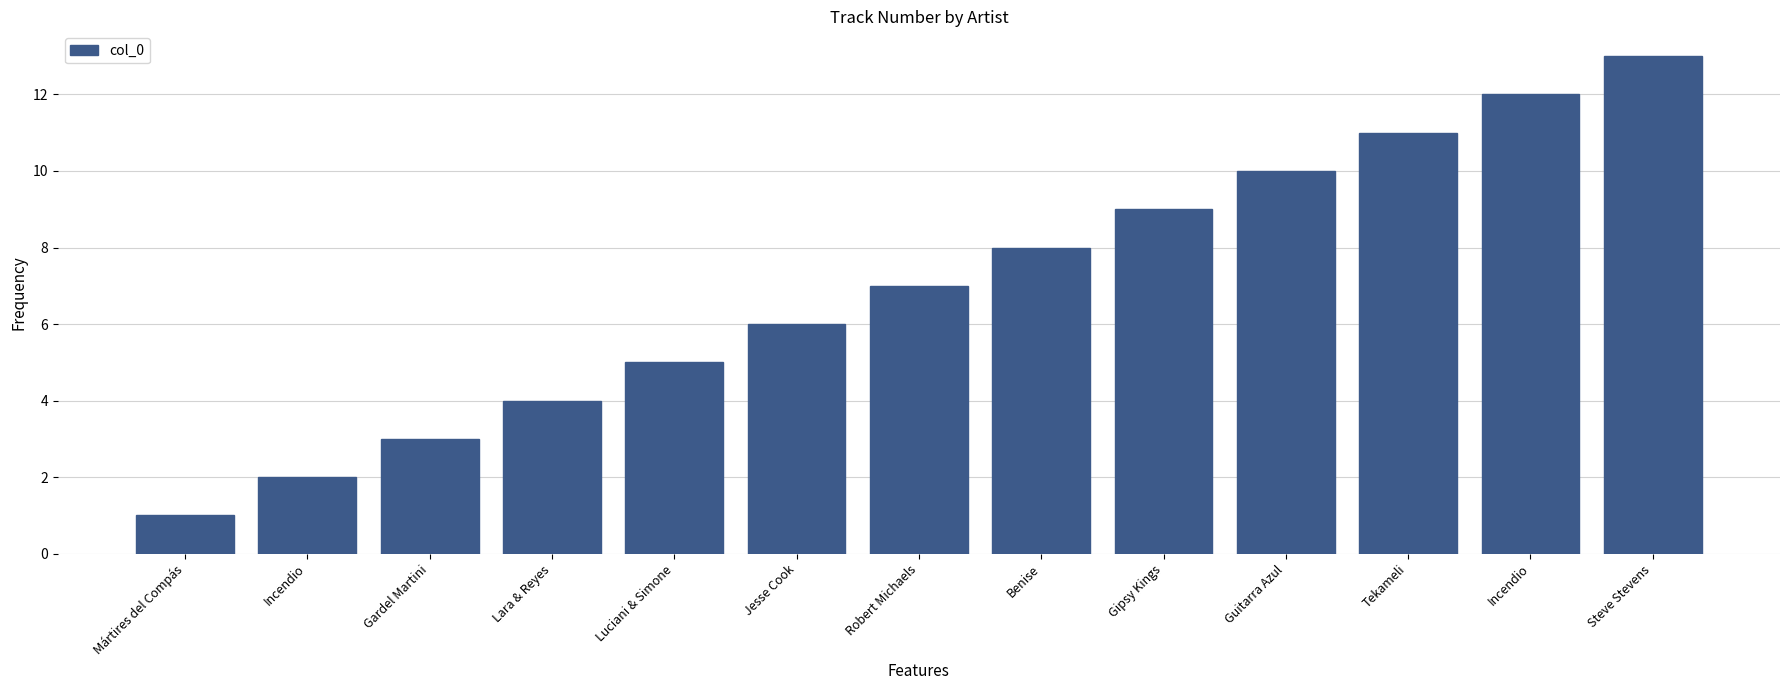

Reading right to left, list all the values displayed in this chart.

Steve Stevens=13	Incendio=12	Tekameli=11	Guitarra Azul=10	Gipsy Kings=9	Benise=8	Robert Michaels=7	Jesse Cook=6	Luciani & Simone=5	Lara & Reyes=4	Gardel Martini=3	Incendio=2	Mártires del Compás=1